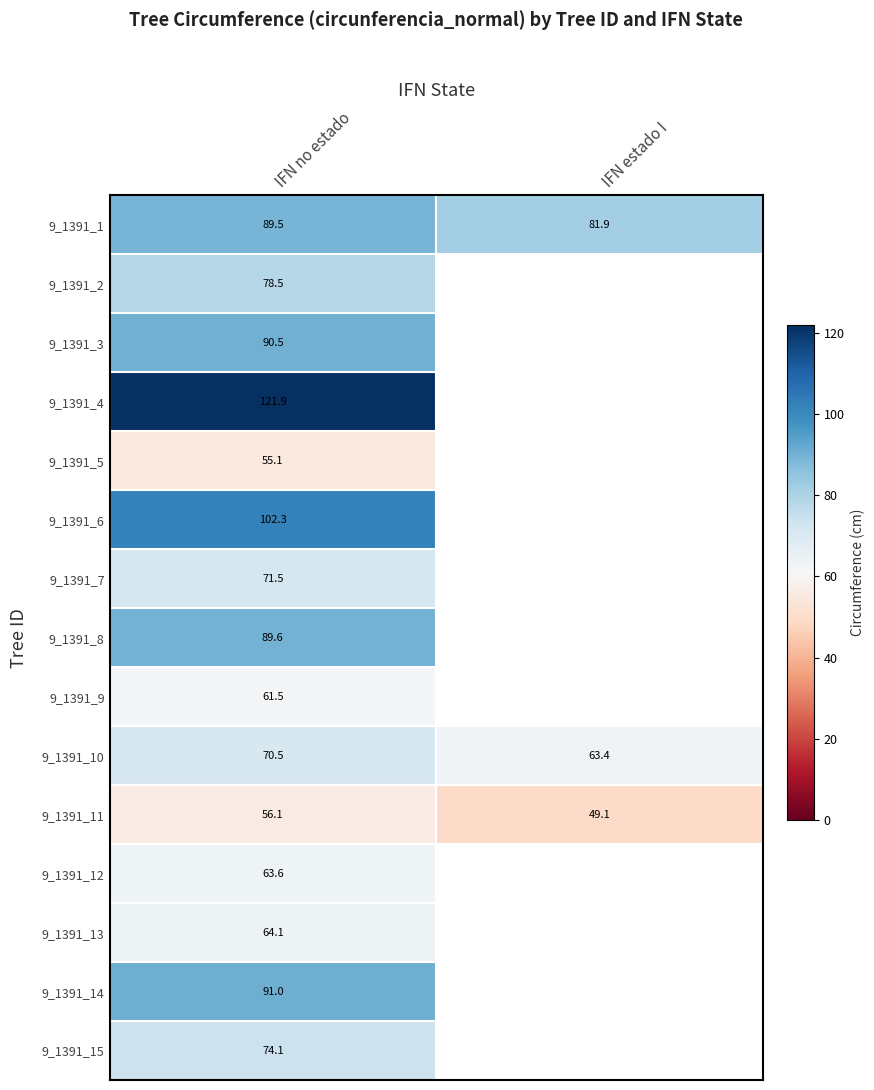

Rank the series by their maximum value, from lowest to highest.

9_1391_5, 9_1391_11, 9_1391_9, 9_1391_12, 9_1391_13, 9_1391_10, 9_1391_7, 9_1391_15, 9_1391_2, 9_1391_1, 9_1391_8, 9_1391_3, 9_1391_14, 9_1391_6, 9_1391_4